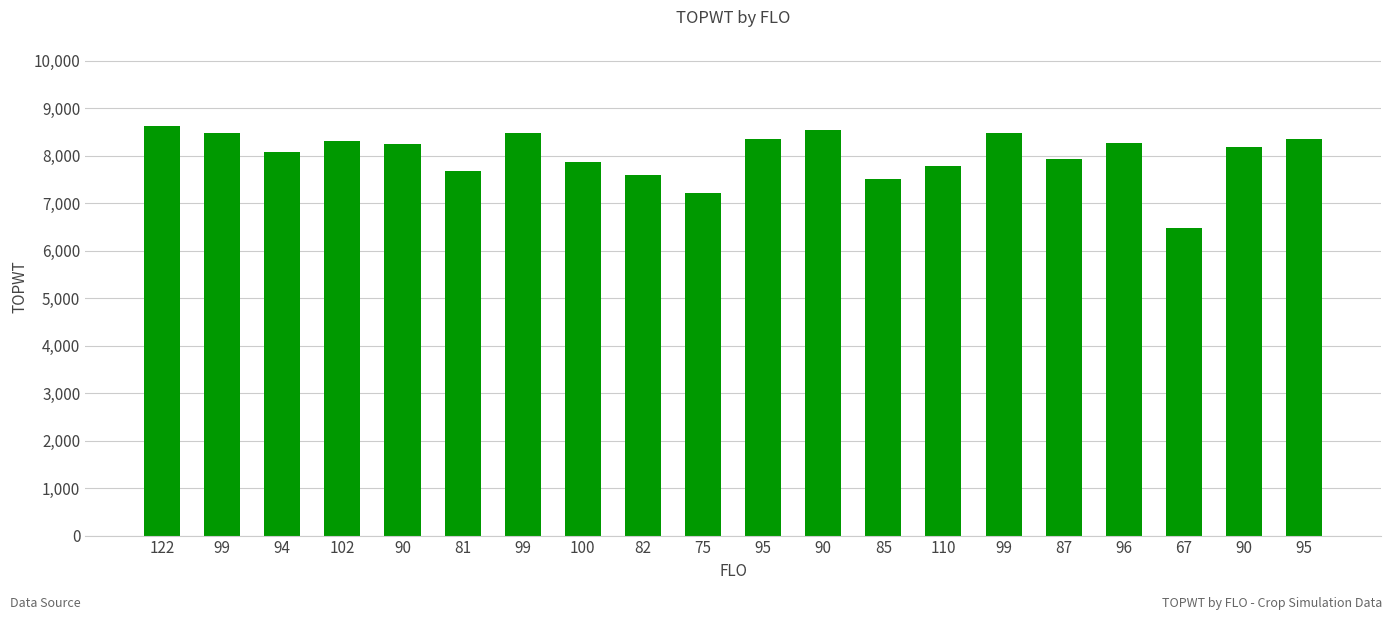

Count the number of data series in this chart.

1